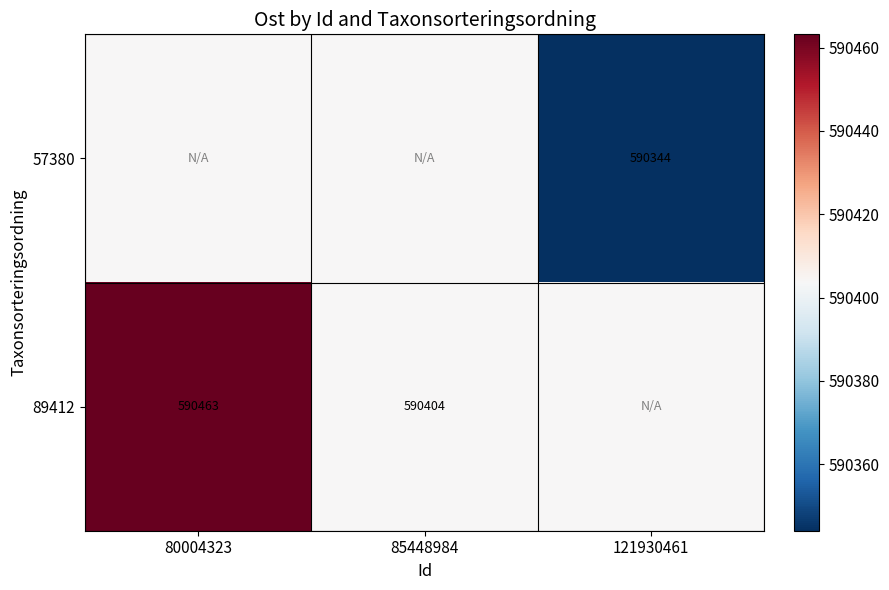

Is the value of 57380 at 121930461 greater than the value of 89412 at 85448984?

No